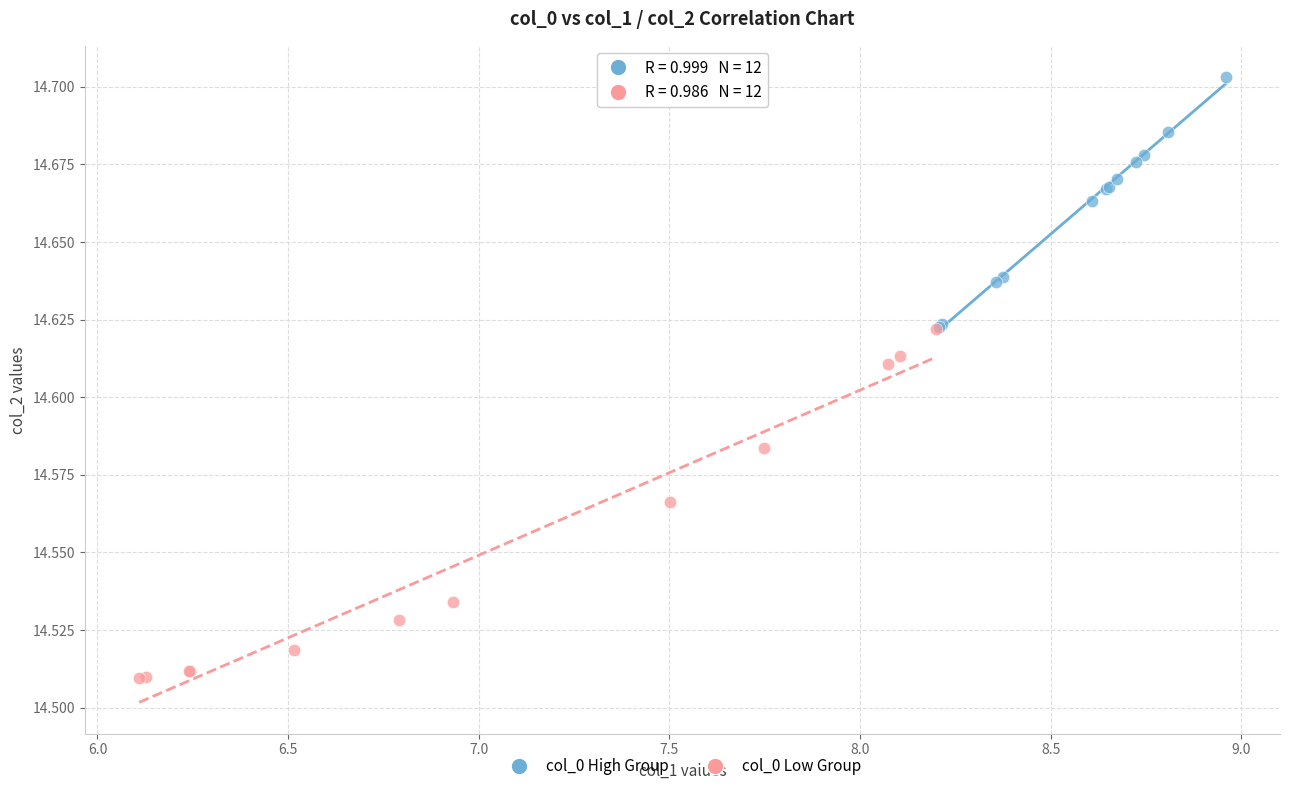

Which series has the largest Y range (max minus min)?

col_0 Low Group